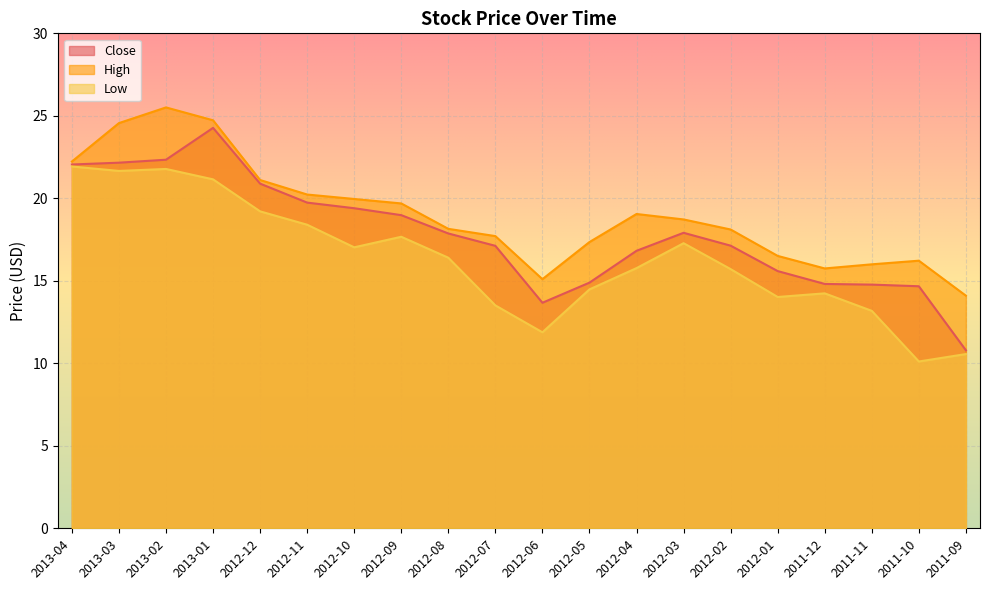

How many interior local peaks does the High series have?

3